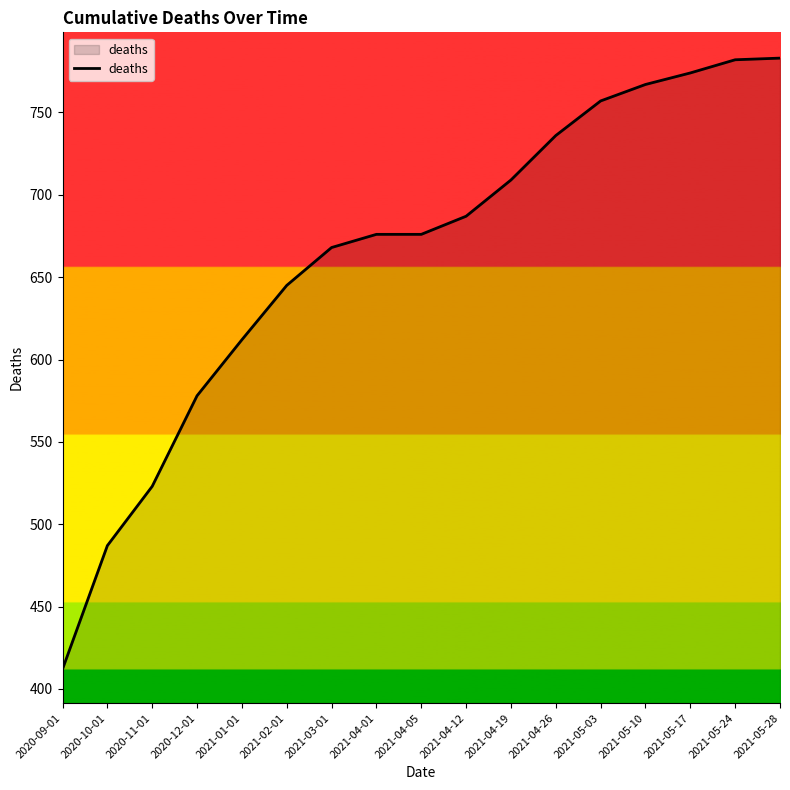

Does the chart display data point markers on the line(s)?

No